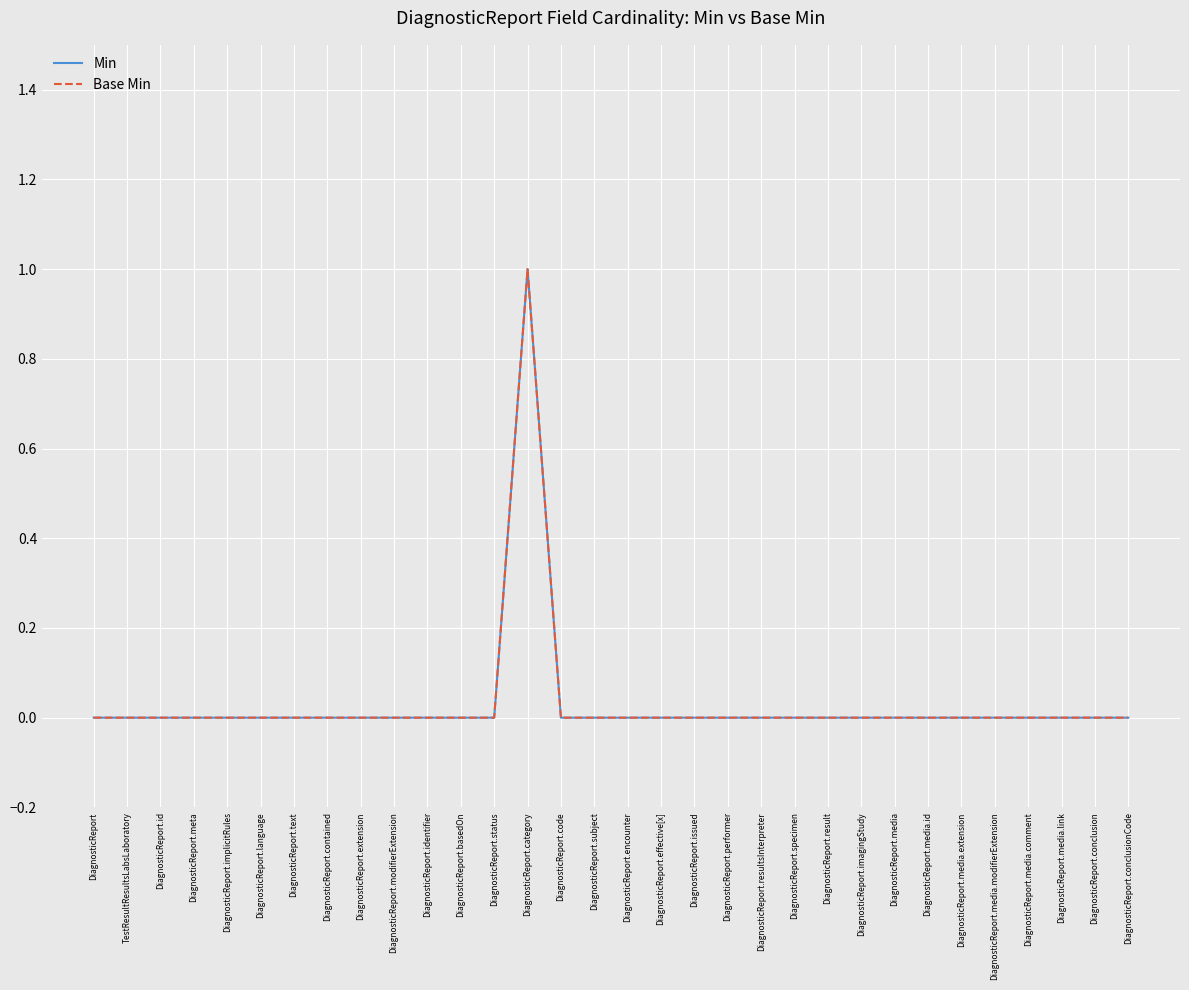

Which series has the widest spread of values?

Min